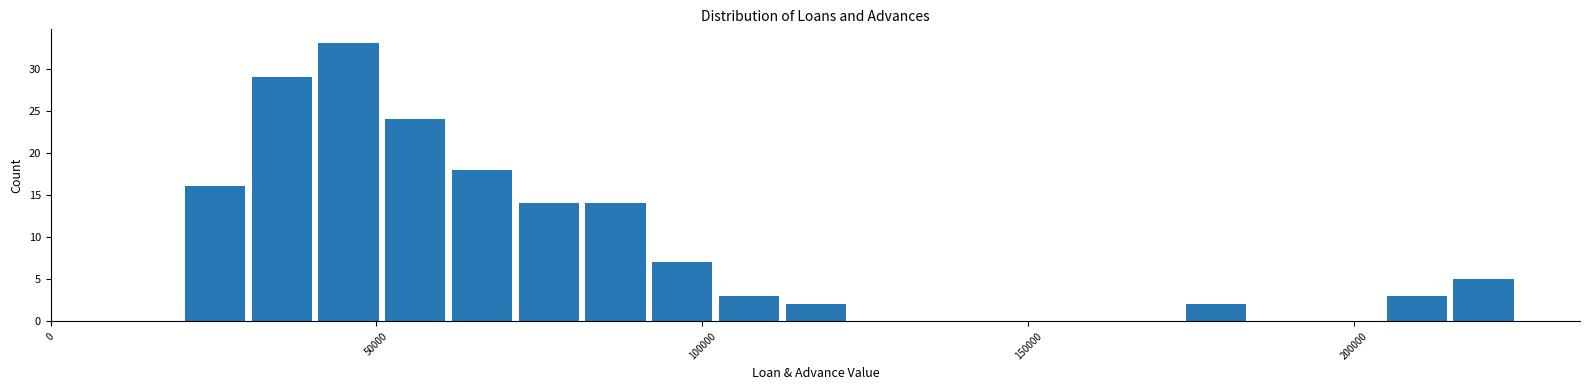

Read against the x-axis, roughly where is the centre of the tallest bar?

45000